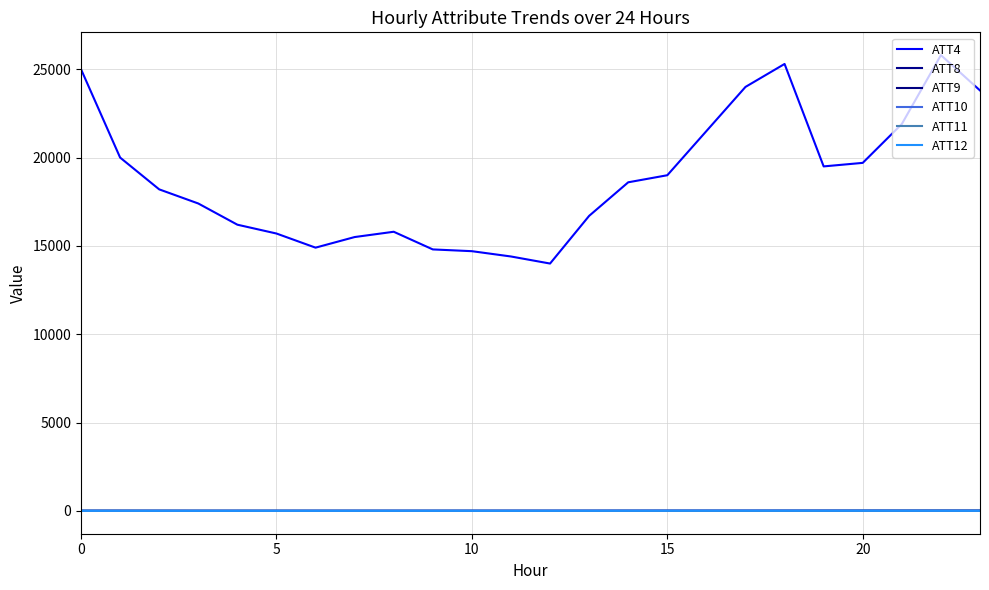

Is this an area chart (filled region under the line)?

No